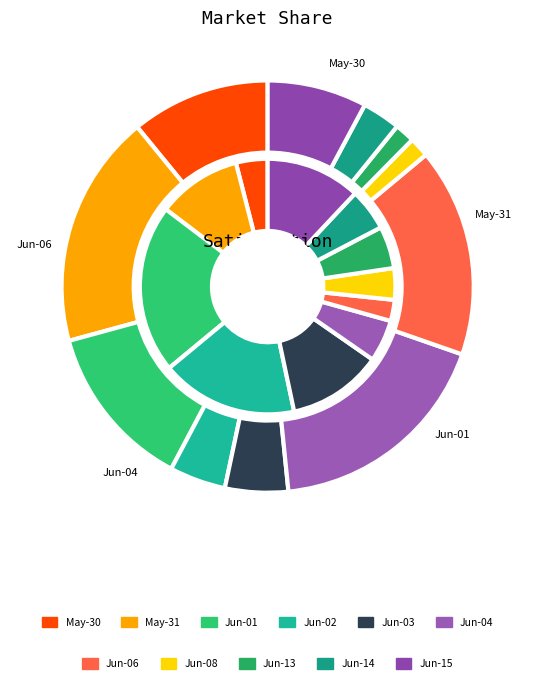

Is 105/06/02 the majority of the pie?

No